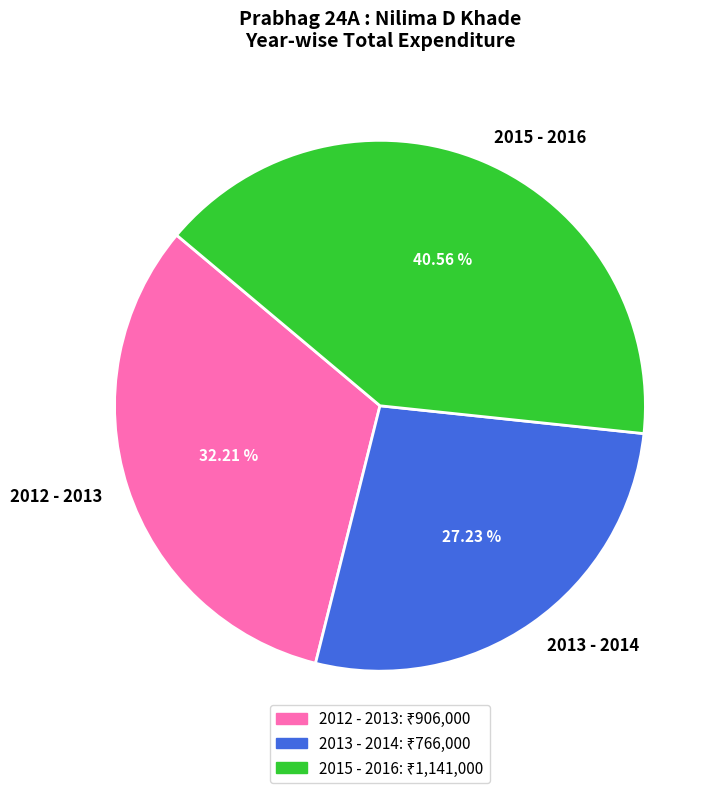

How many segments does this pie chart have?

3